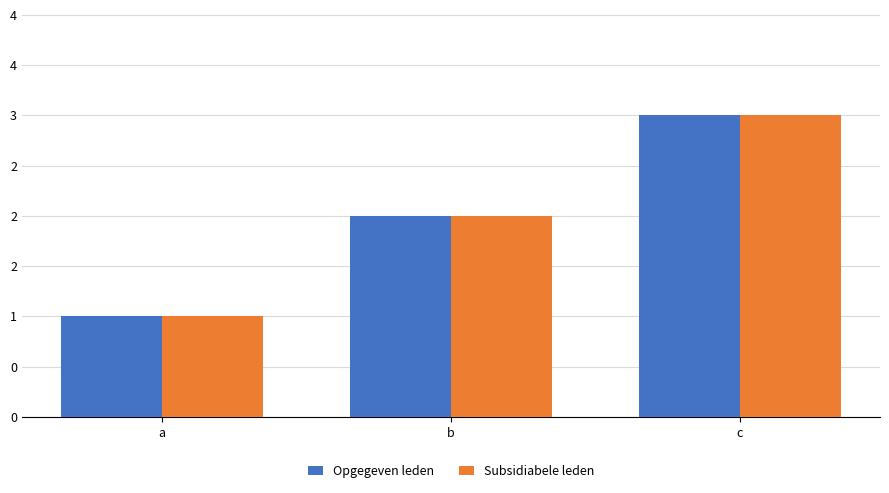

Between c and b, which is larger?

c